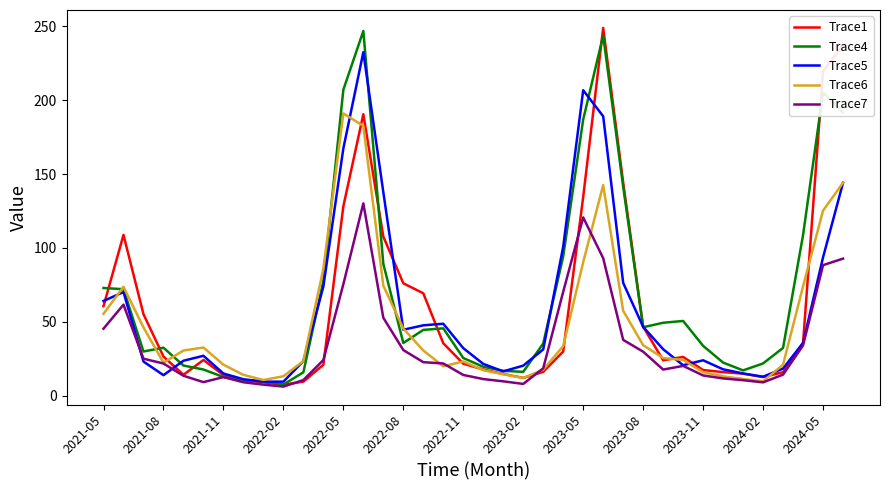

In Trace1, how many points are lower than both neighbors (excluding endpoints)?

5